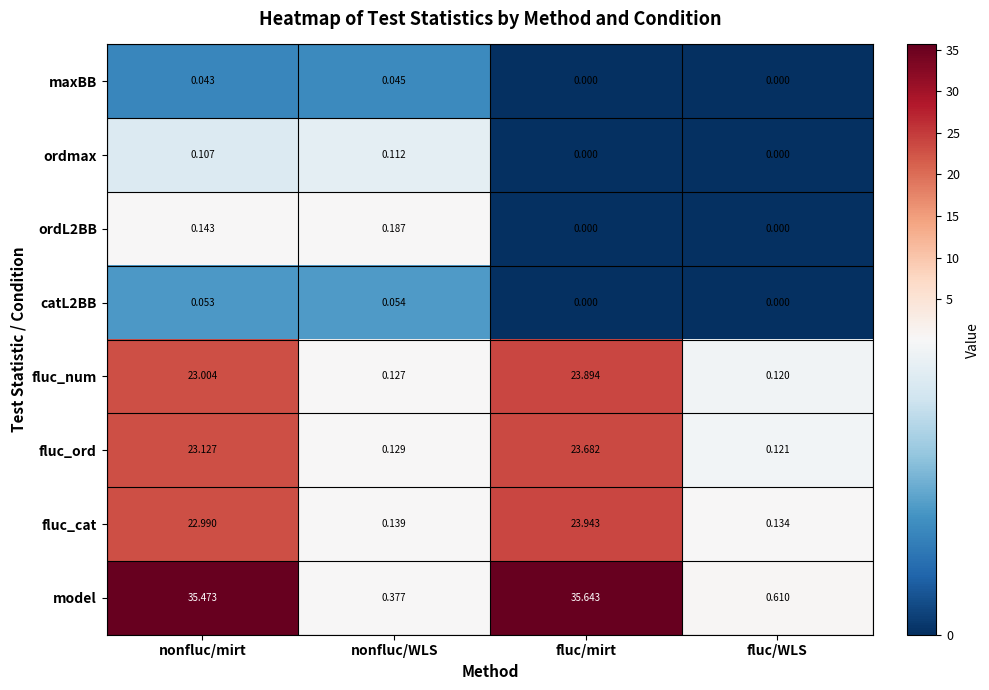

Which series changed the most between nonfluc/mirt and nonfluc/WLS?

model